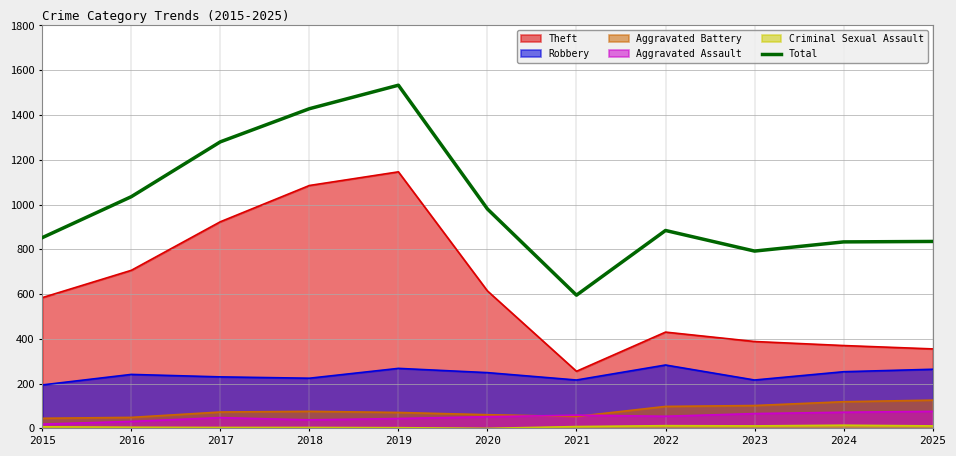

Reading left to right, transcribe all the data shown in this chart.

2015=852	2016=1035	2017=1280	2018=1428	2019=1533	2020=980	2021=595	2022=884	2023=792	2024=833	2025=835